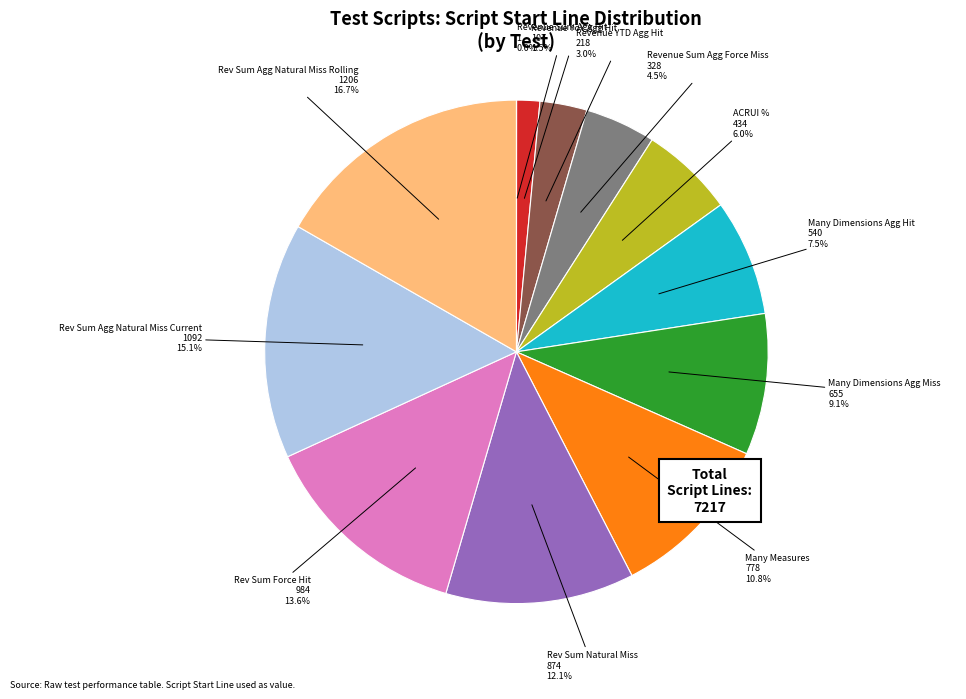

Is there a majority slice in this chart?

No